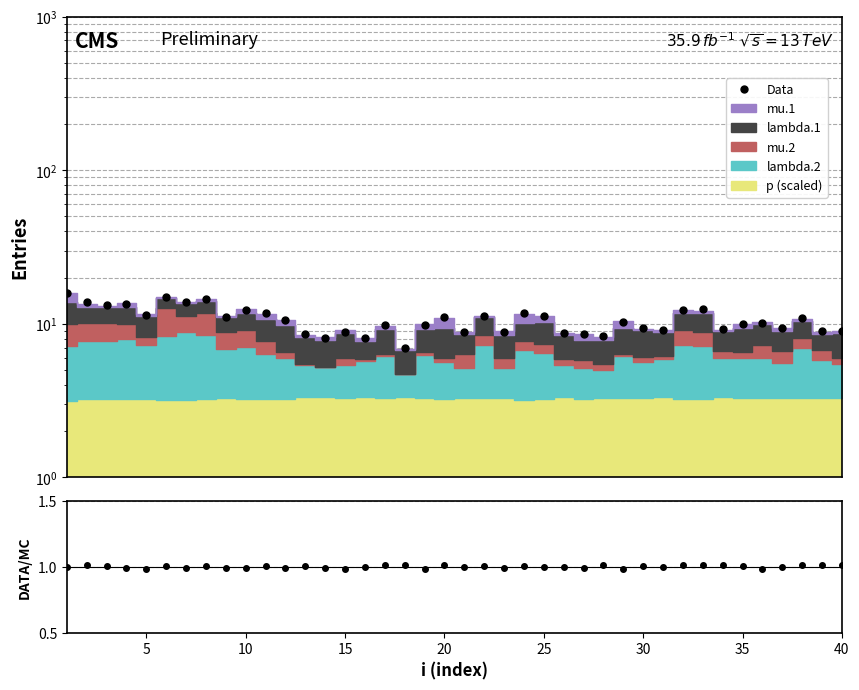

The value of Data at 20 is 19.1. True or false?

False